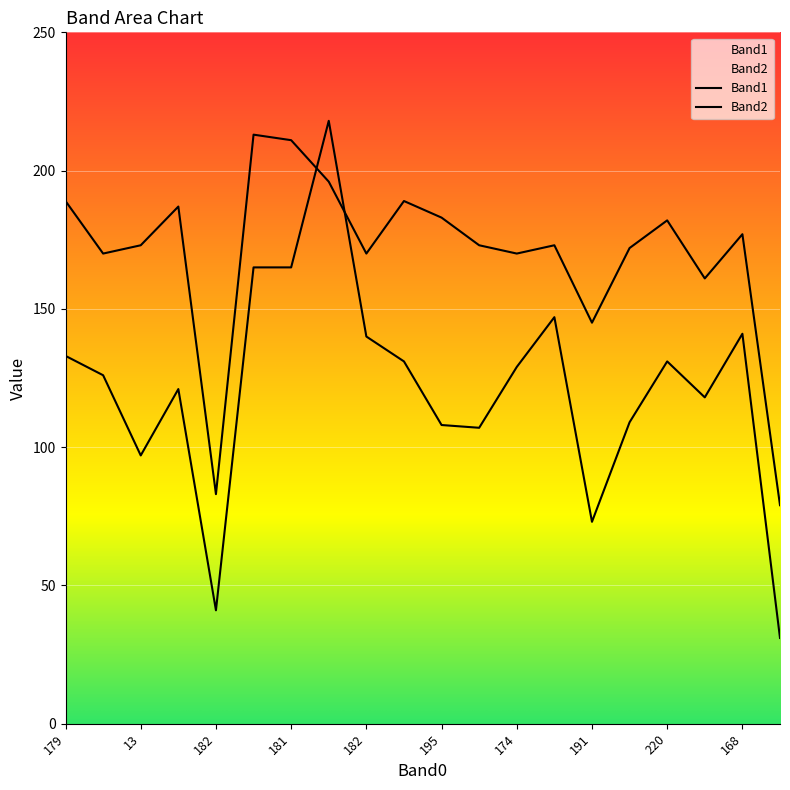

What is the maximum value shown in the chart?

218